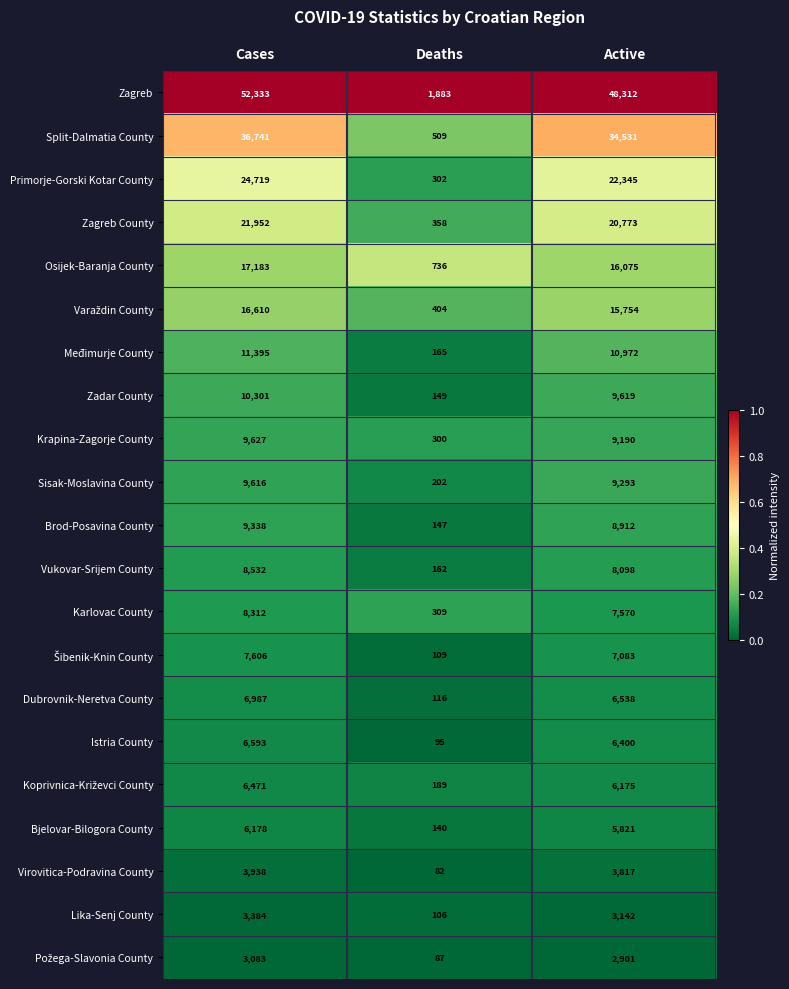

Rank the categories by Zagreb County value from lowest to highest.

Deaths, Active, Cases